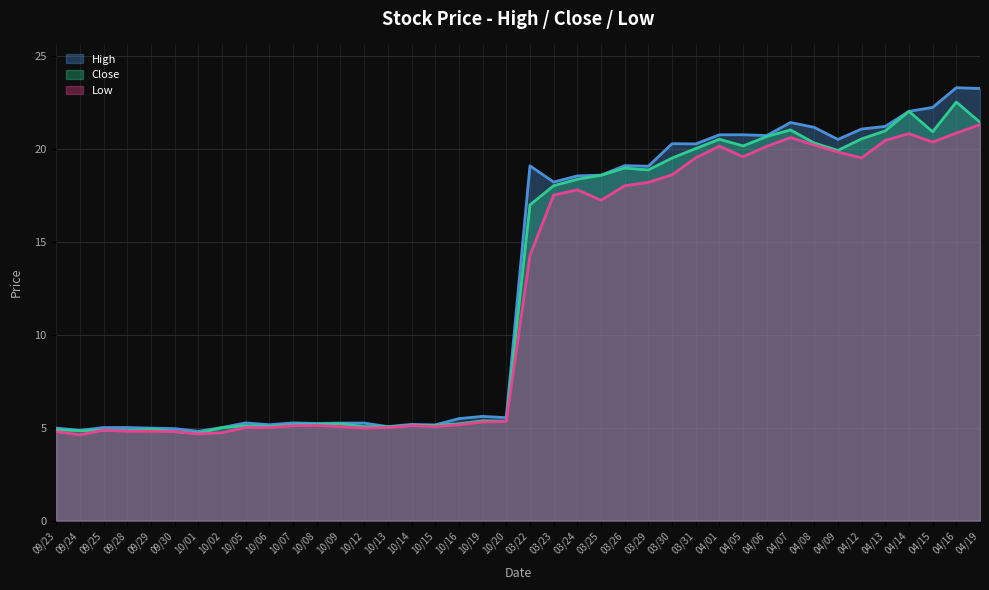

True or false: Close has a value of 26.7 at 04/09.

False